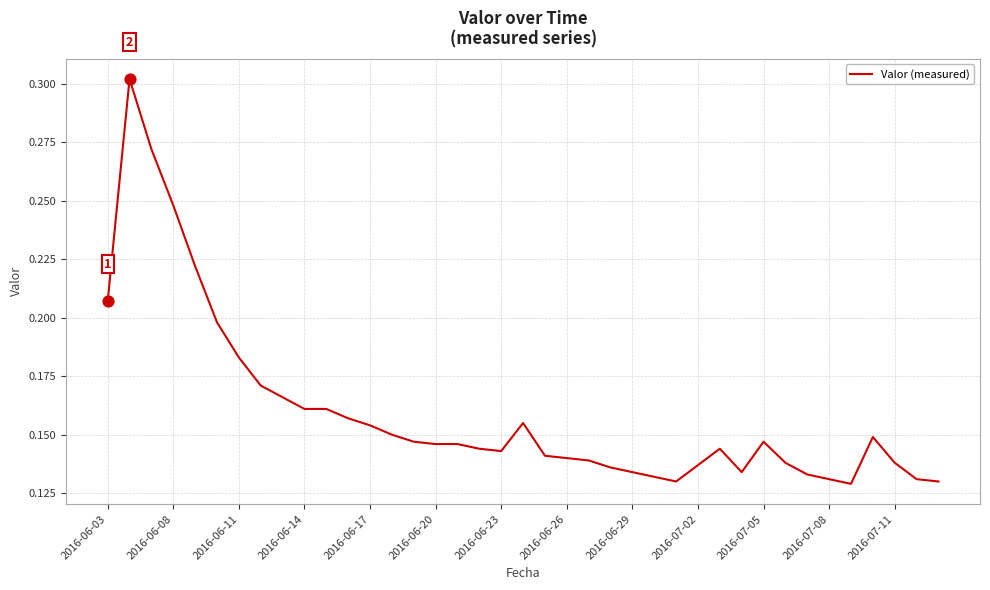

How many lines are shown in the chart?

1